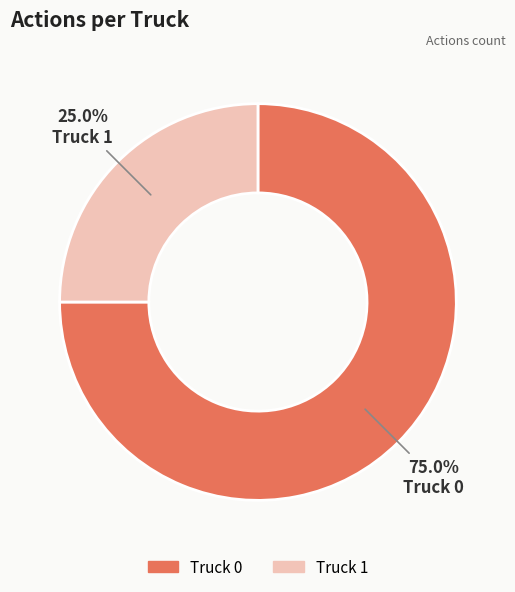

How much of the chart is everything except Truck 0?

25.0%